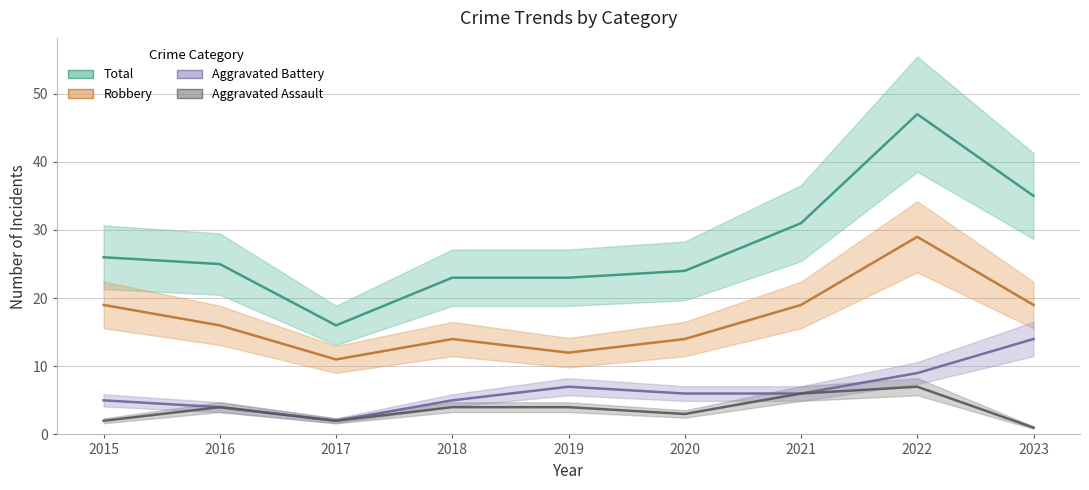

Which series has the largest range (max minus min)?

Total